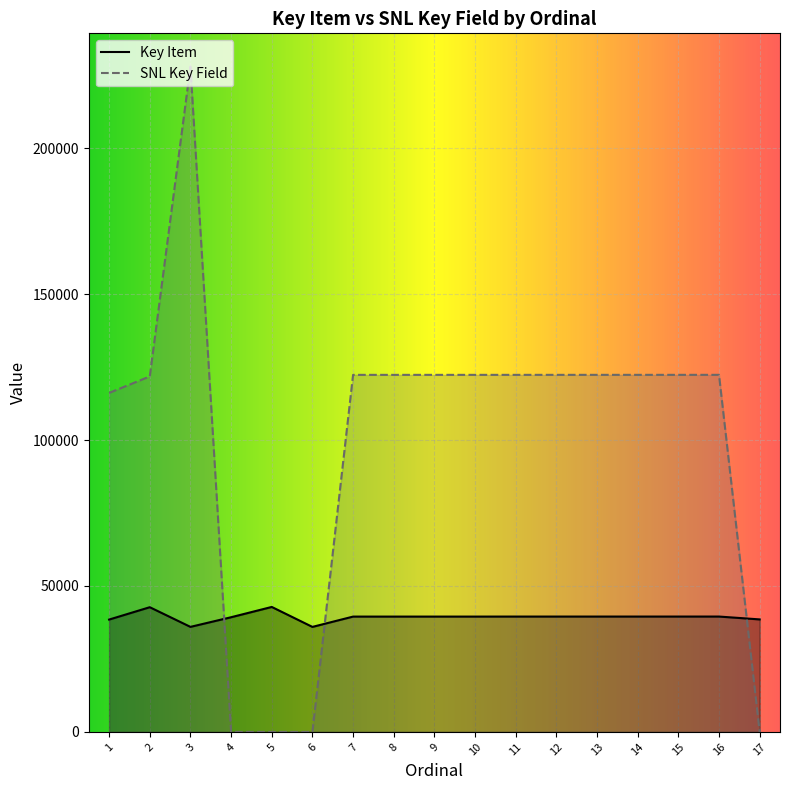

Which series has the largest total across all categories?

SNL Key Field